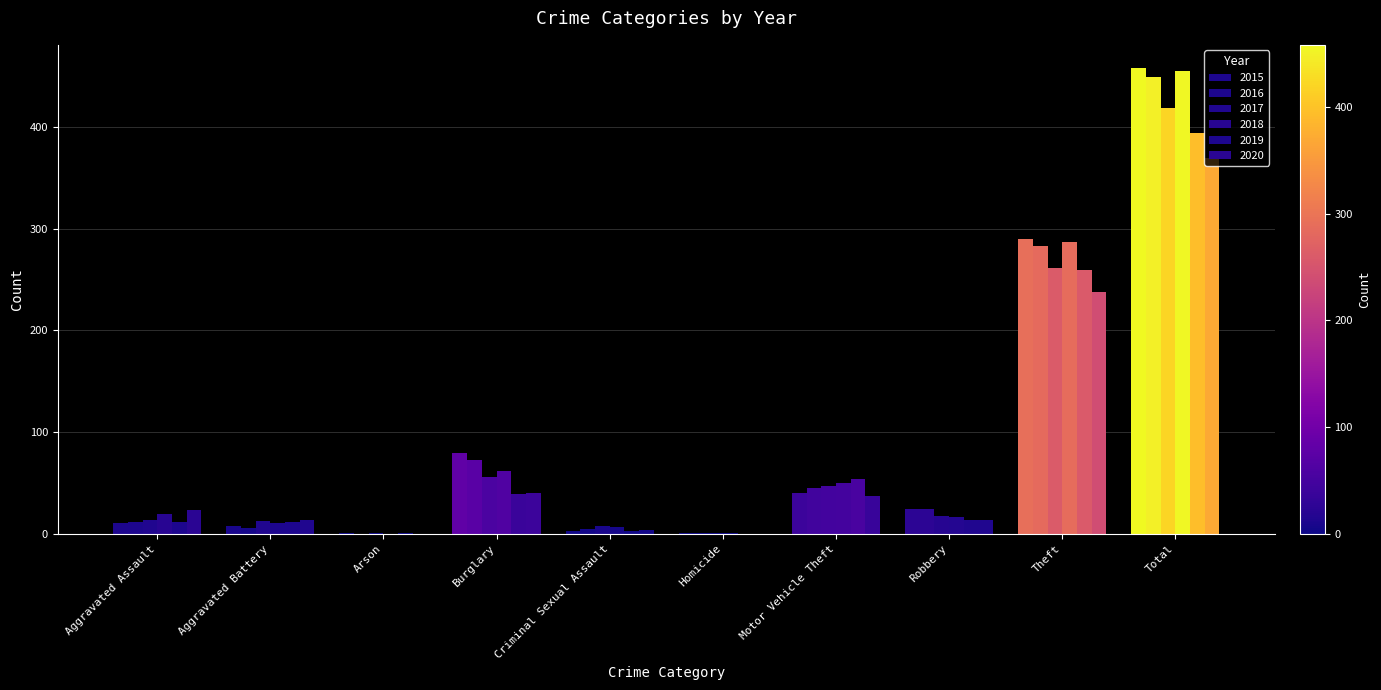

How many groups of bars are there?

10